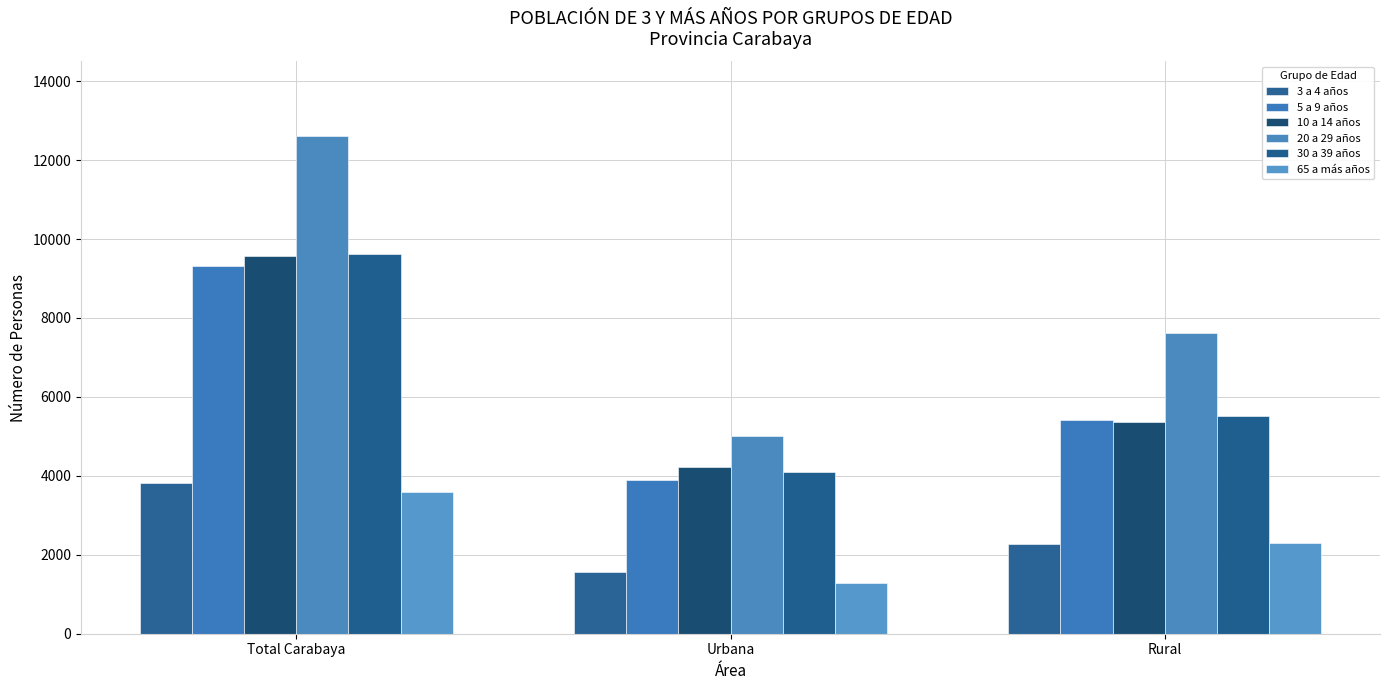

How many 3 a 4 años values are between 1557 and 3829?

3